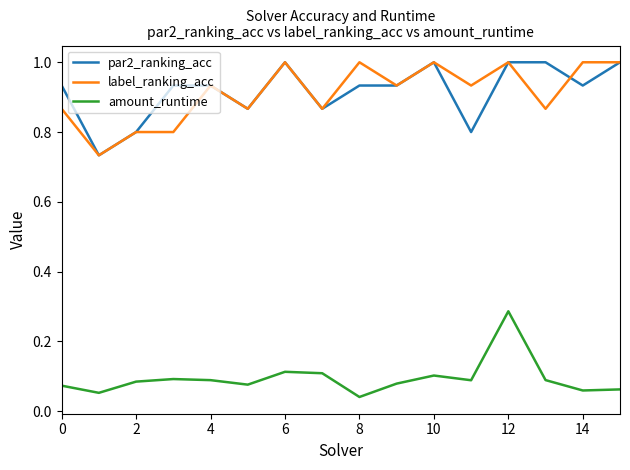

What is the greatest value displayed?

1.0